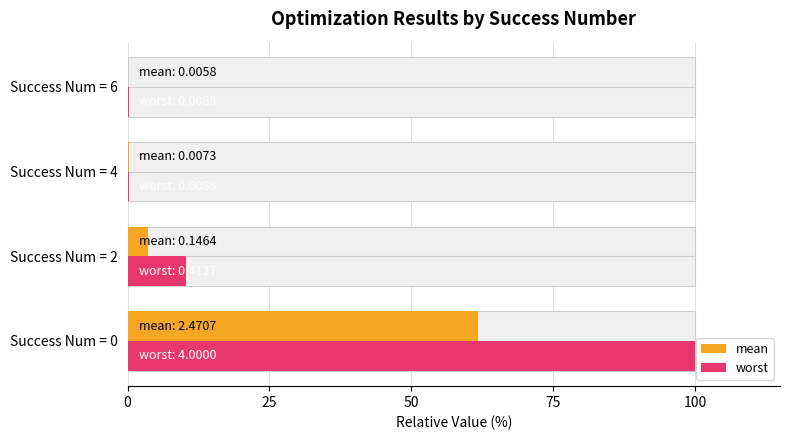

At Success Num = 4, list the series in order from smallest to largest.

mean, worst